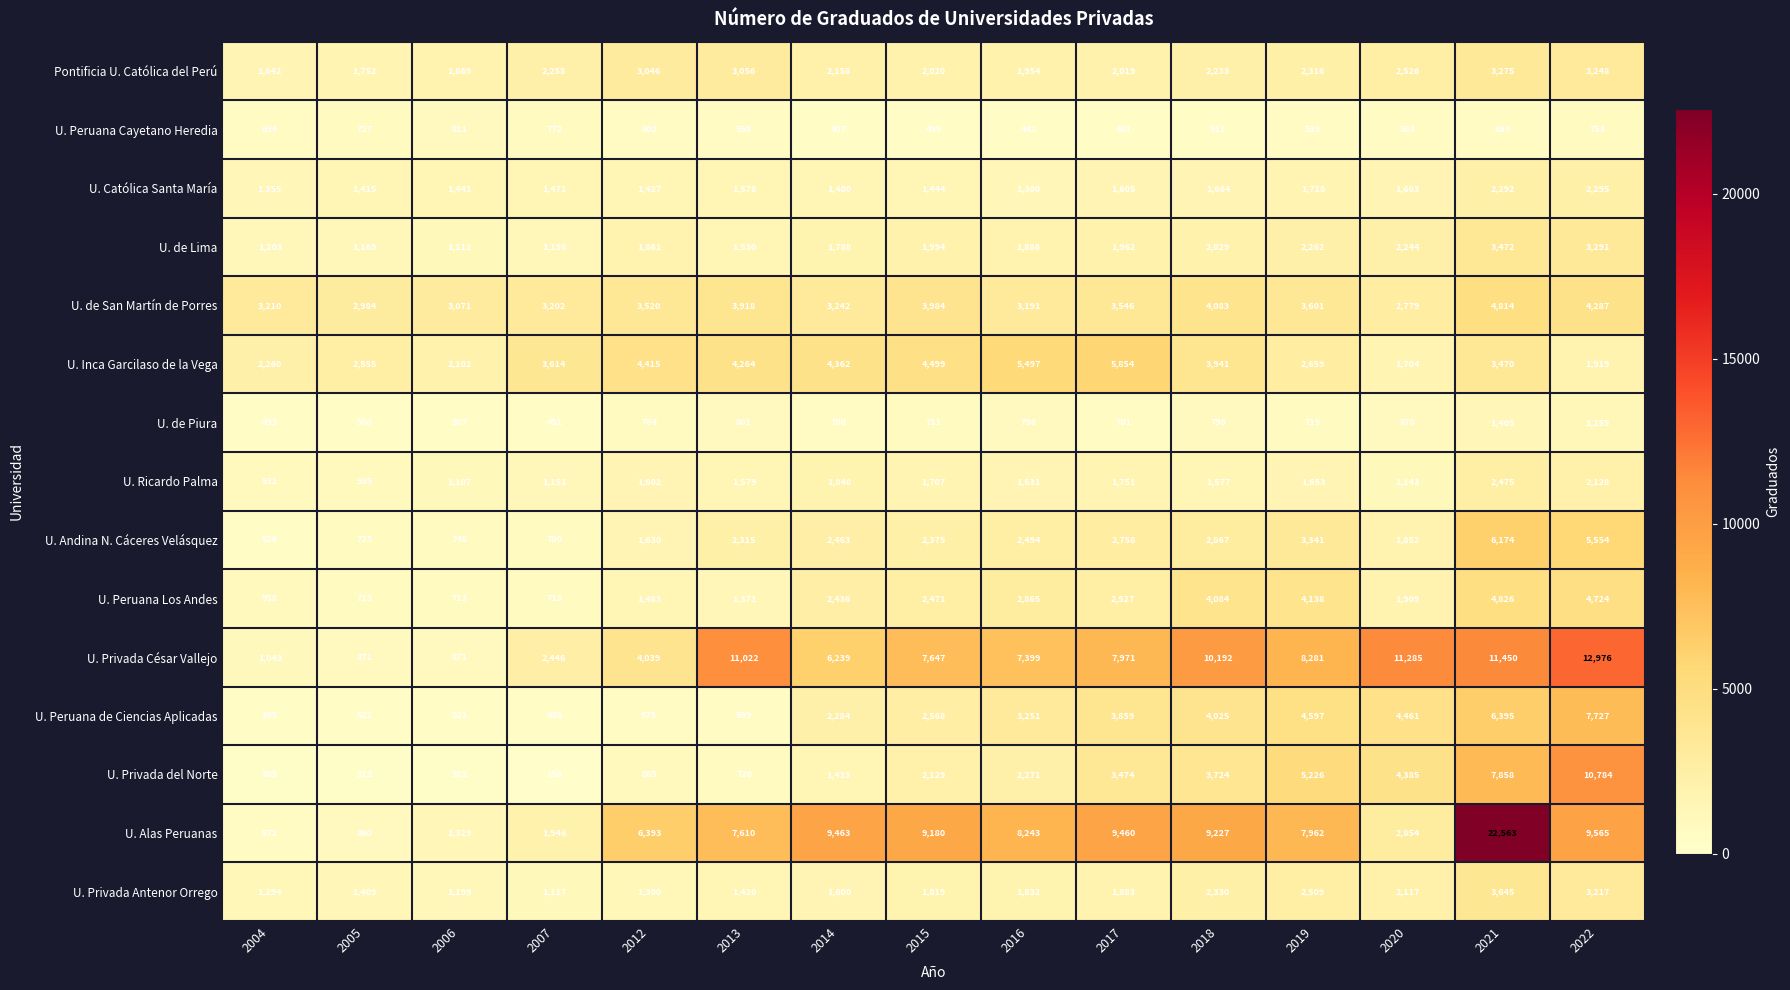

Where is U. Católica Santa María nearest to the value 1825?

2019